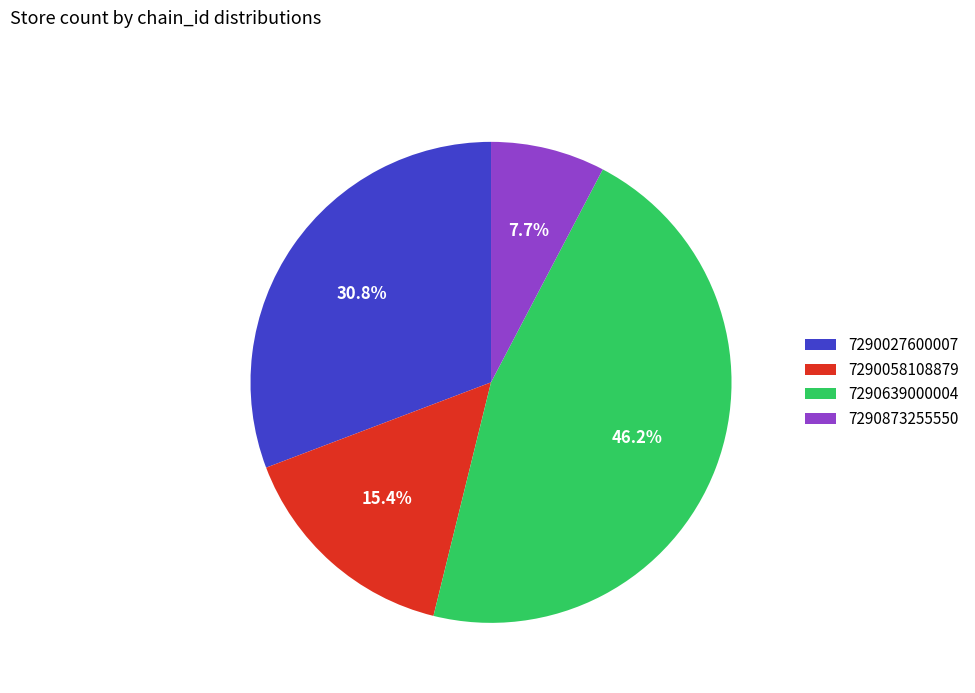

What percentage do 7290058108879 and 7290639000004 together represent?

61.5%